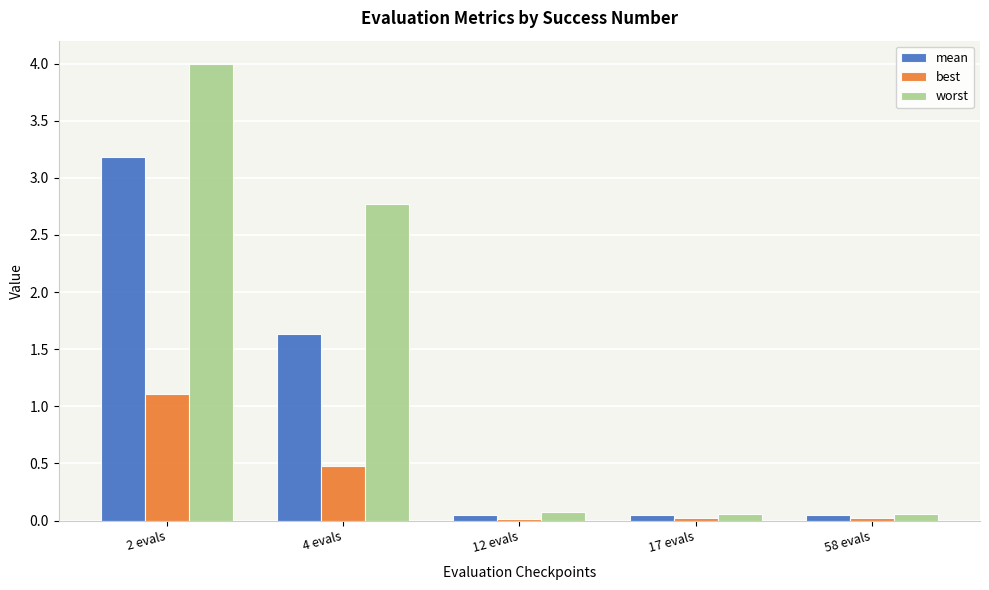

What is the highest value of the best series?

1.1